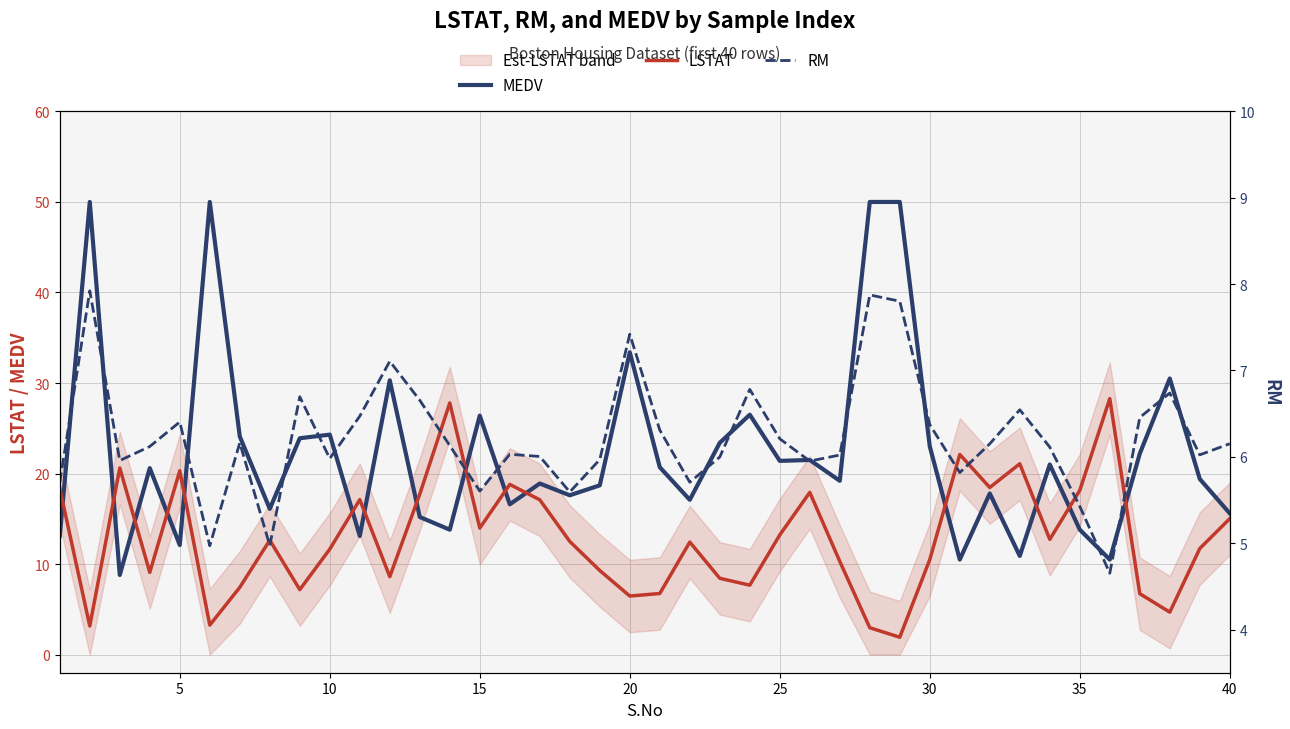

How many data points in RM are less than 6?

14